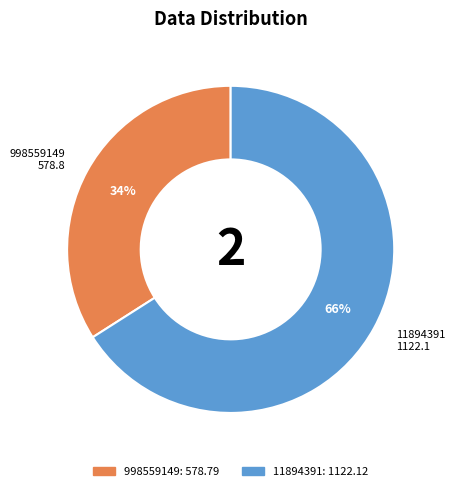

The 998559149 slice represents 34% of the pie. True or false?

True